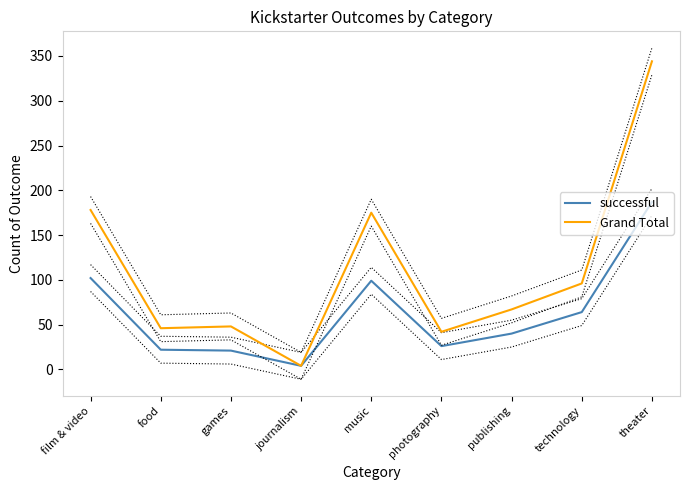

True or false: successful and Grand Total intersect in this chart.

False